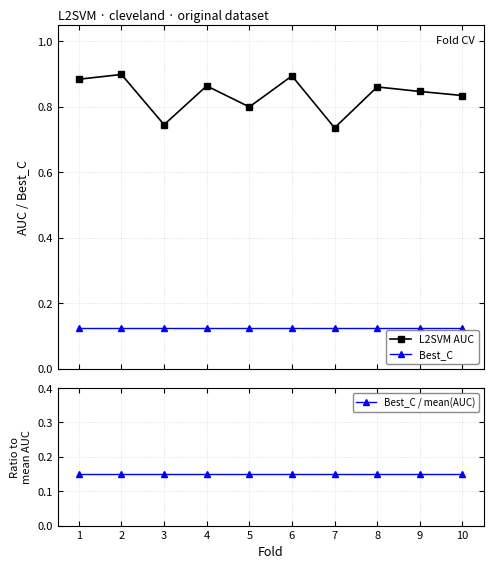

True or false: Best_C / mean(AUC) has more than 1 points higher than both neighbors.

False